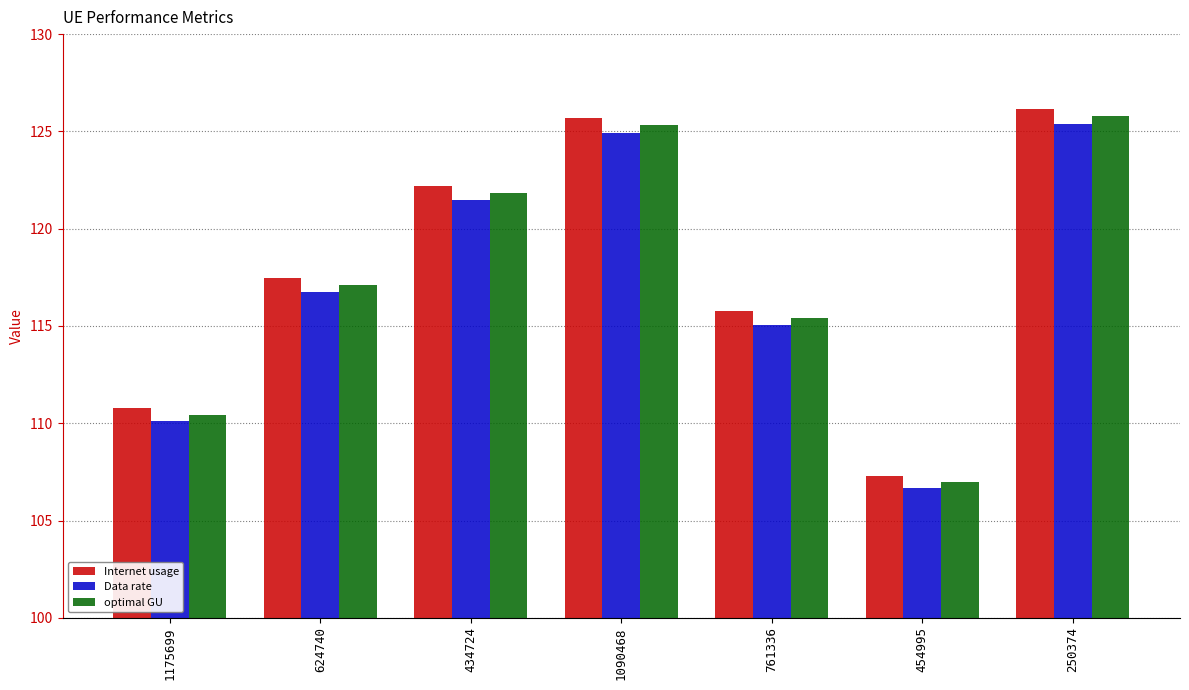

What are all the series names shown in the legend?

Internet usage, Data rate, optimal GU